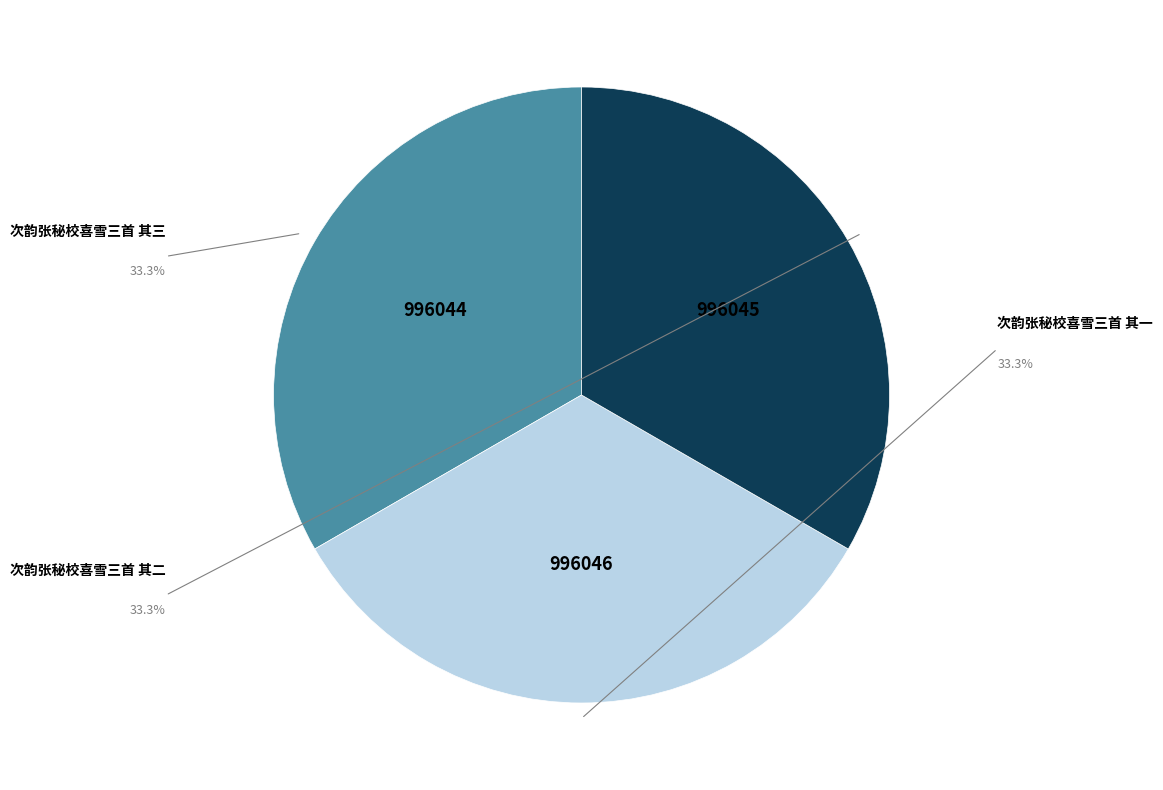

Approximately how many times larger is the value at 次韵张秘校喜雪三首 其一 compared to 次韵张秘校喜雪三首 其三?

1.0